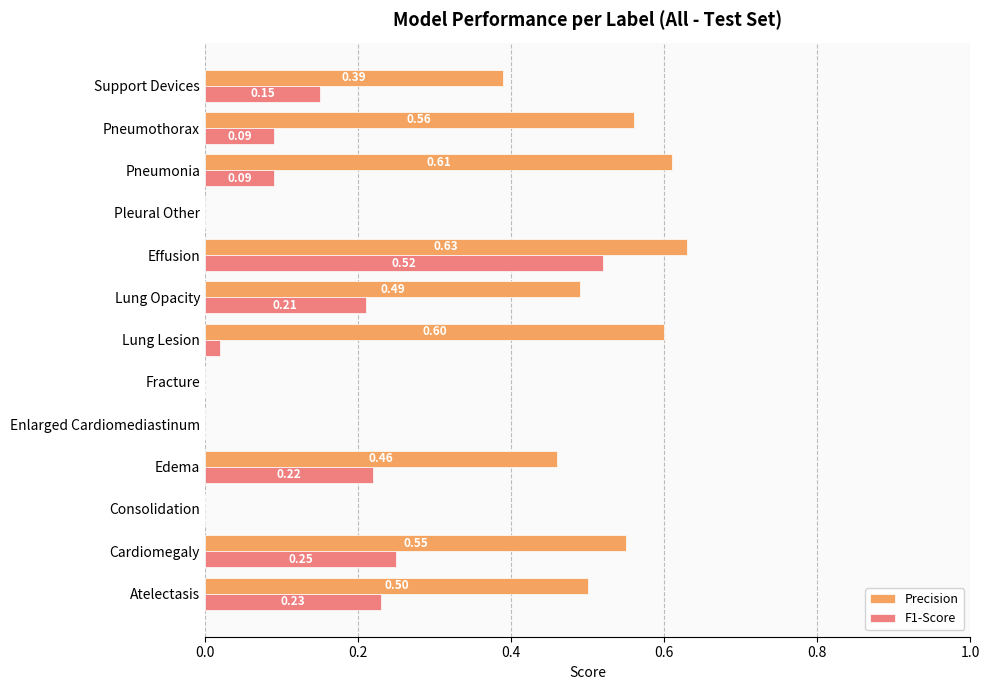

What is the sum of all F1-Score values?

1.8